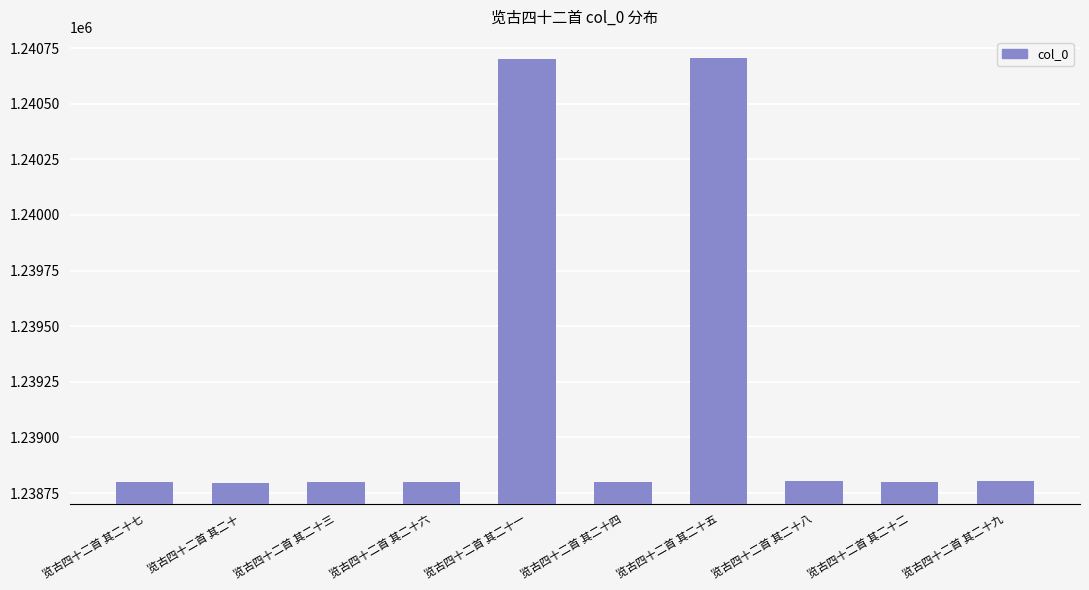

The chart shows a value of 2203542 at 览古四十二首 其二十. True or false?

False